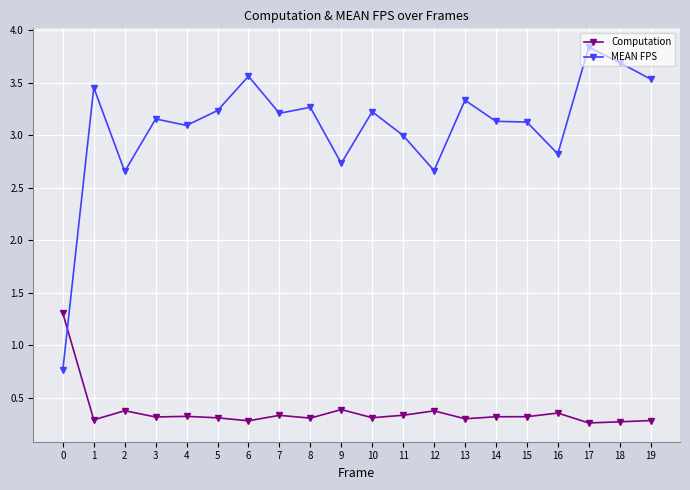

At how many categories does at least one series exceed 0?

20